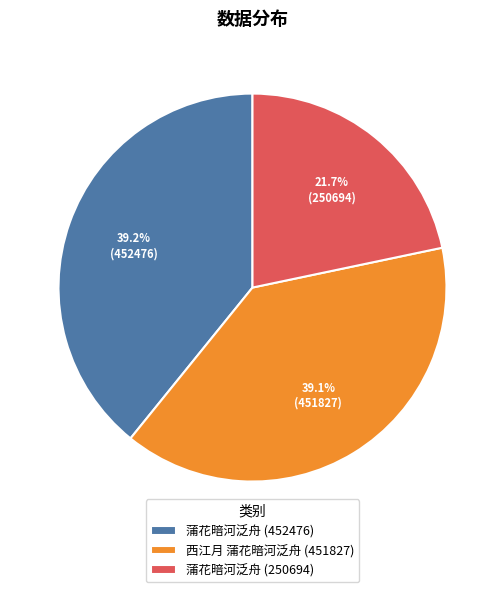

Is 蒲花暗河泛舟 (250694) the majority of the pie?

No